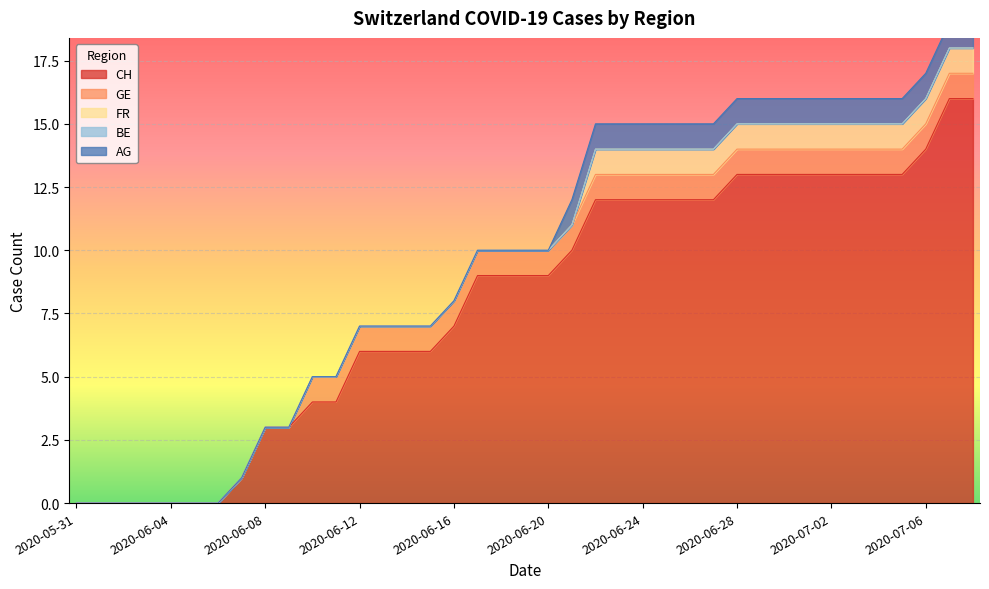

What is the sum of all CH values?

314